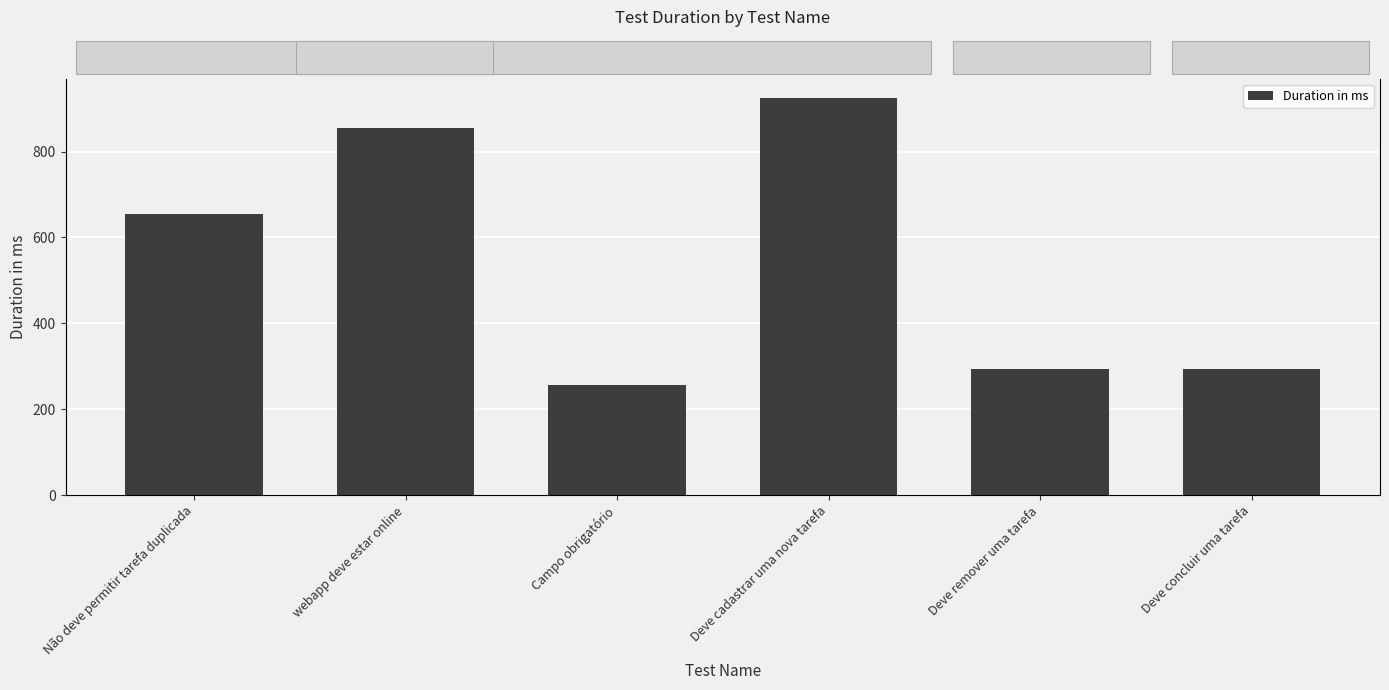

What is the change in value from Não deve permitir tarefa duplicada to webapp deve estar online?

+200